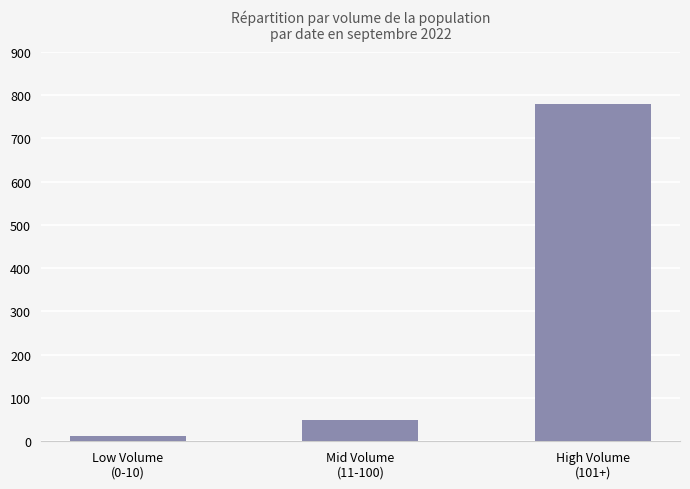

Reading left to right, transcribe all the data shown in this chart.

13	50	778